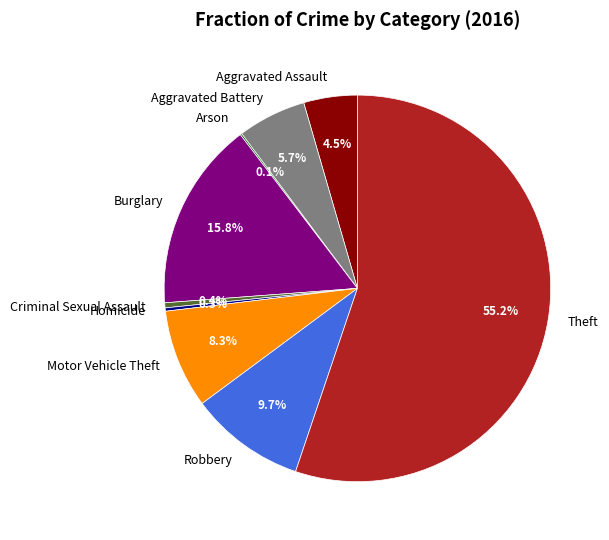

Which slice is the largest?

Theft